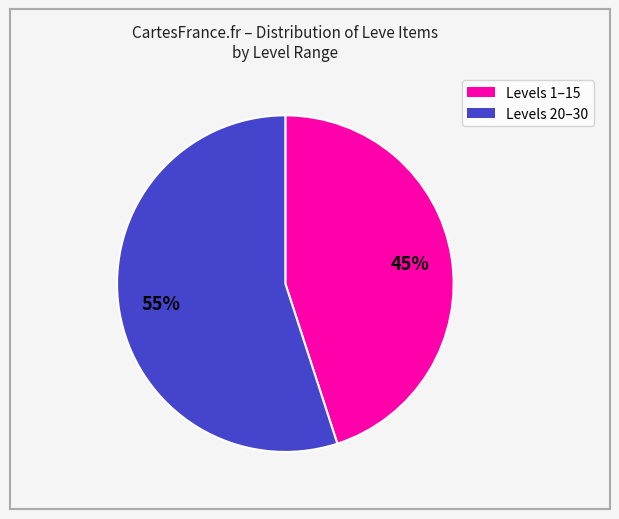

How many segments does this pie chart have?

2